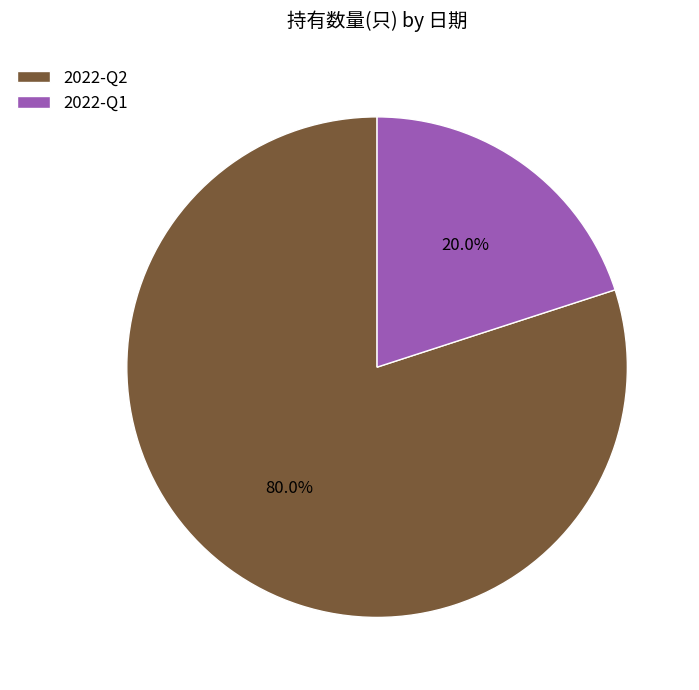

Count the number of slices in the pie.

2